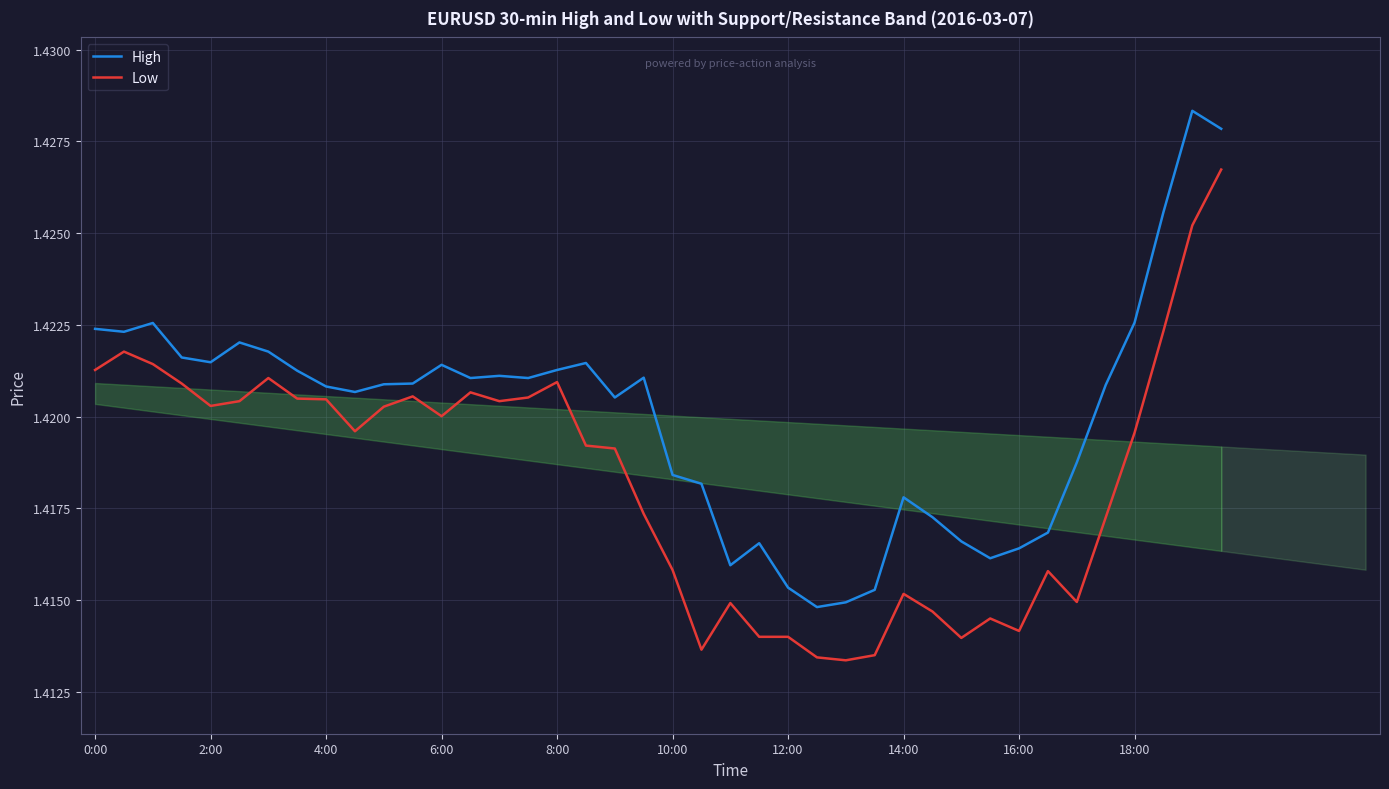

Which series changed the most between 15 and 26?

Low